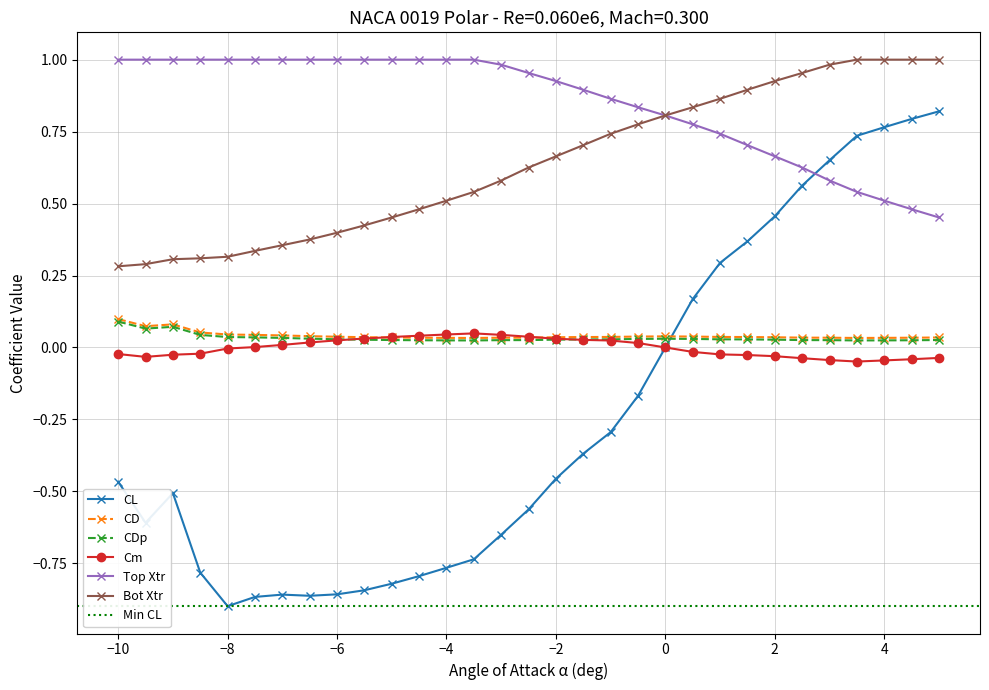

True or false: Bot Xtr and CDp cross at least once.

False